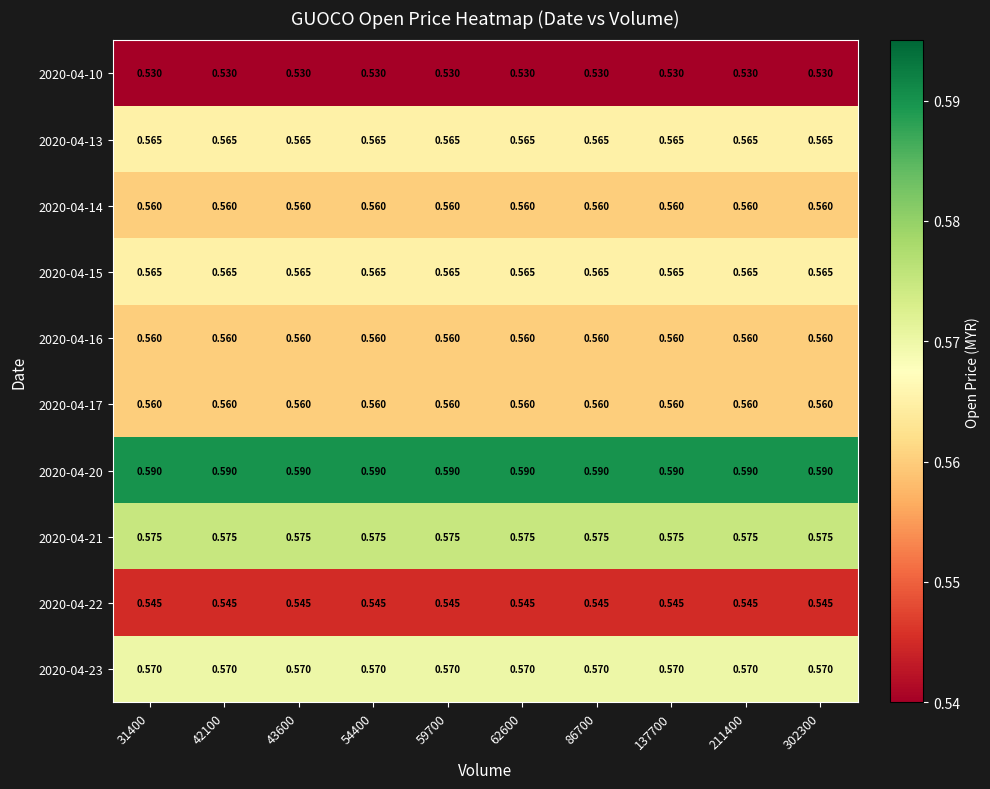

Which has a higher value, 137700 or 62600?

137700